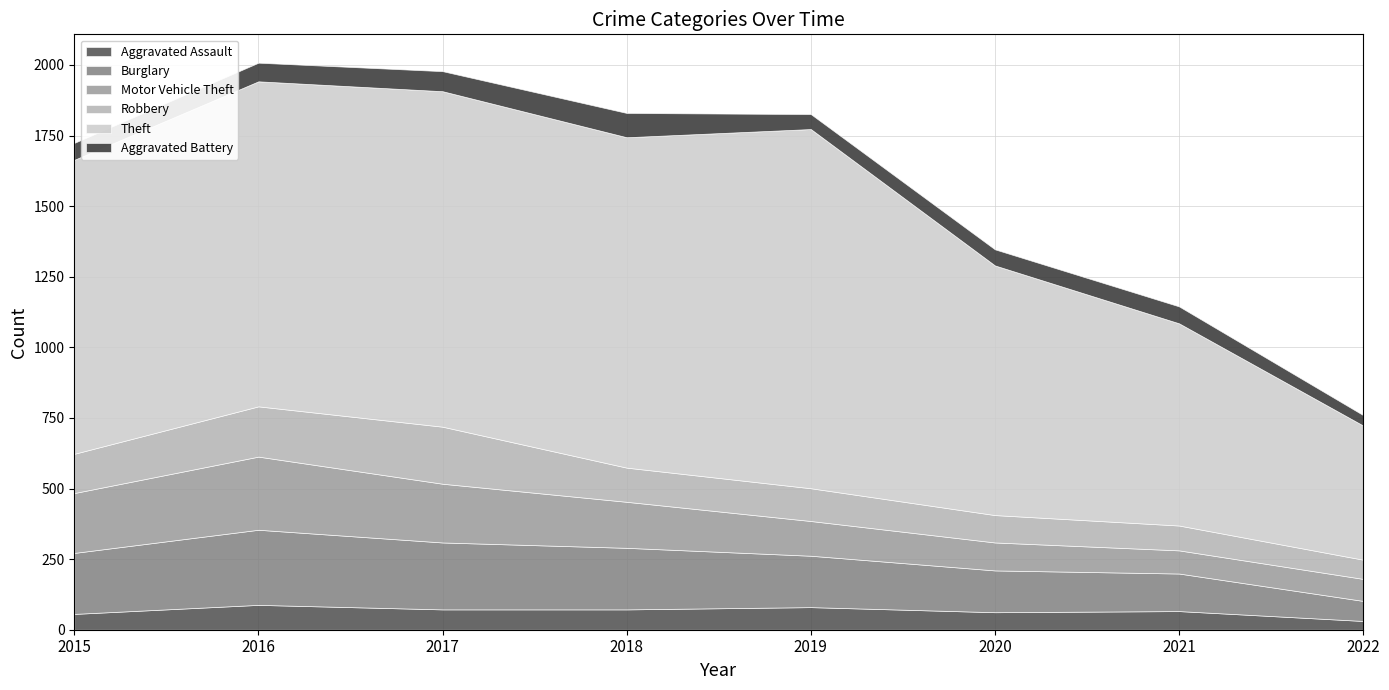

The value of Theft at 2022 is 475. True or false?

True